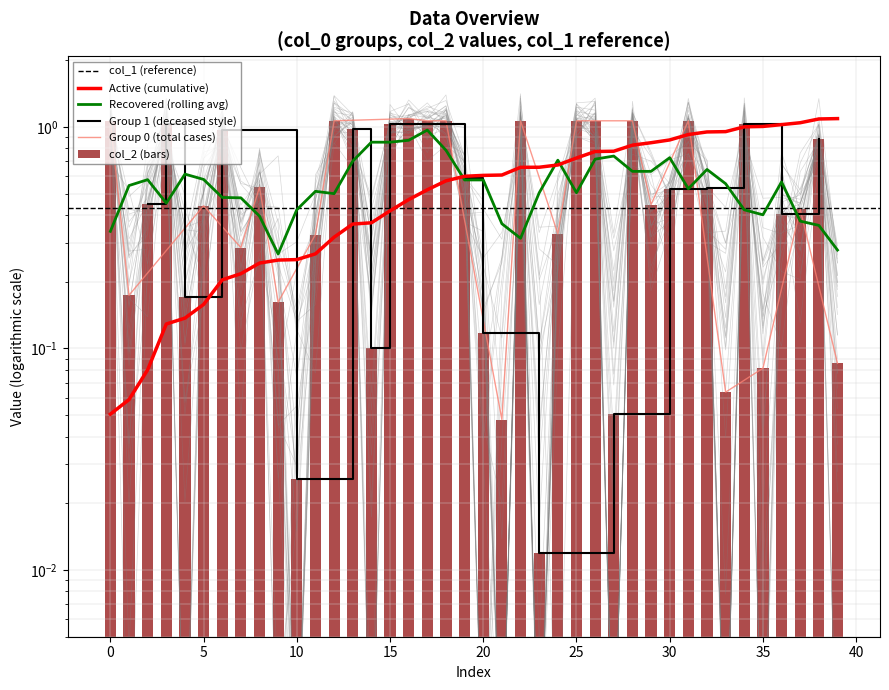

What is the difference between the second highest and minimum values?

1.1